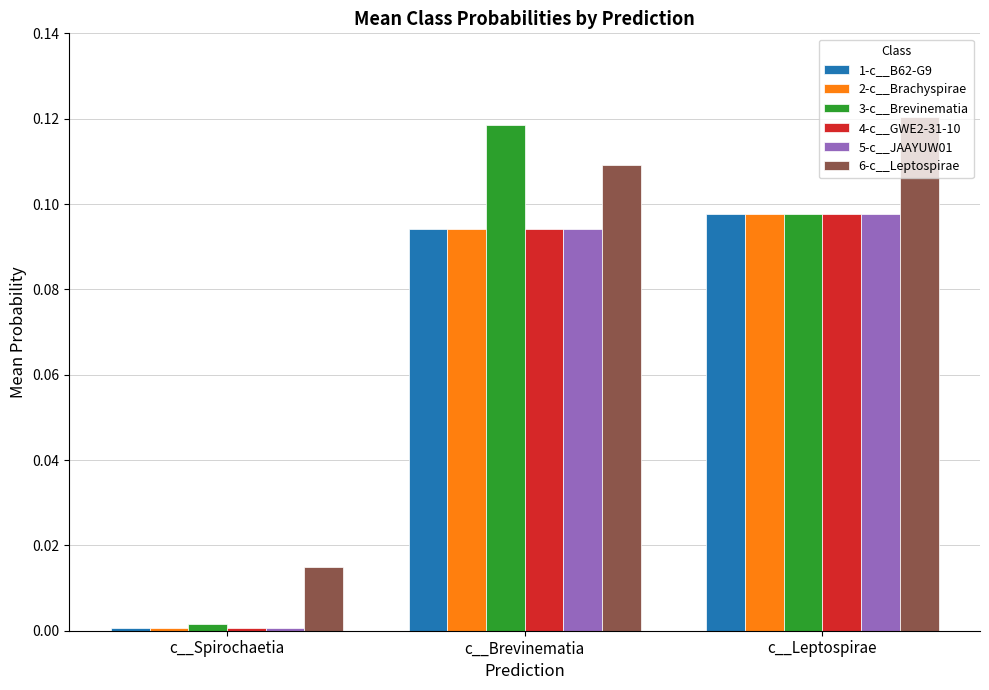

What are all the series names shown in the legend?

1-c__B62-G9, 2-c__Brachyspirae, 3-c__Brevinematia, 4-c__GWE2-31-10, 5-c__JAAYUW01, 6-c__Leptospirae